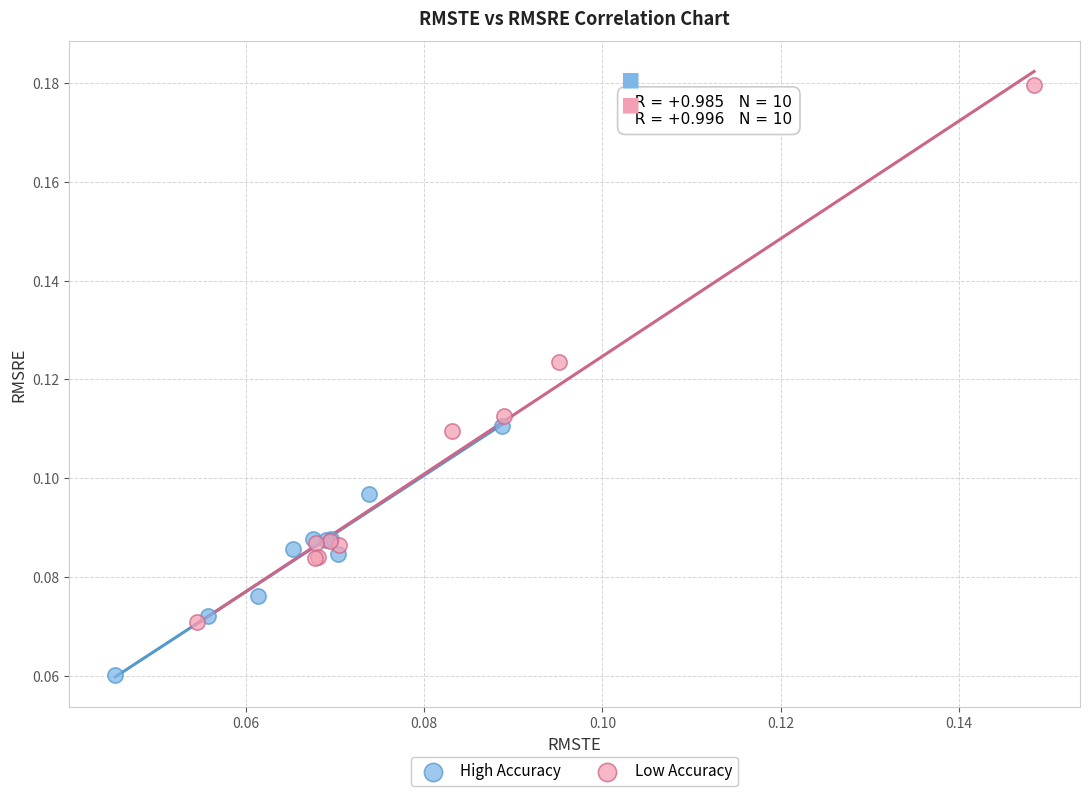

Which series reaches the maximum Y coordinate?

Low Accuracy